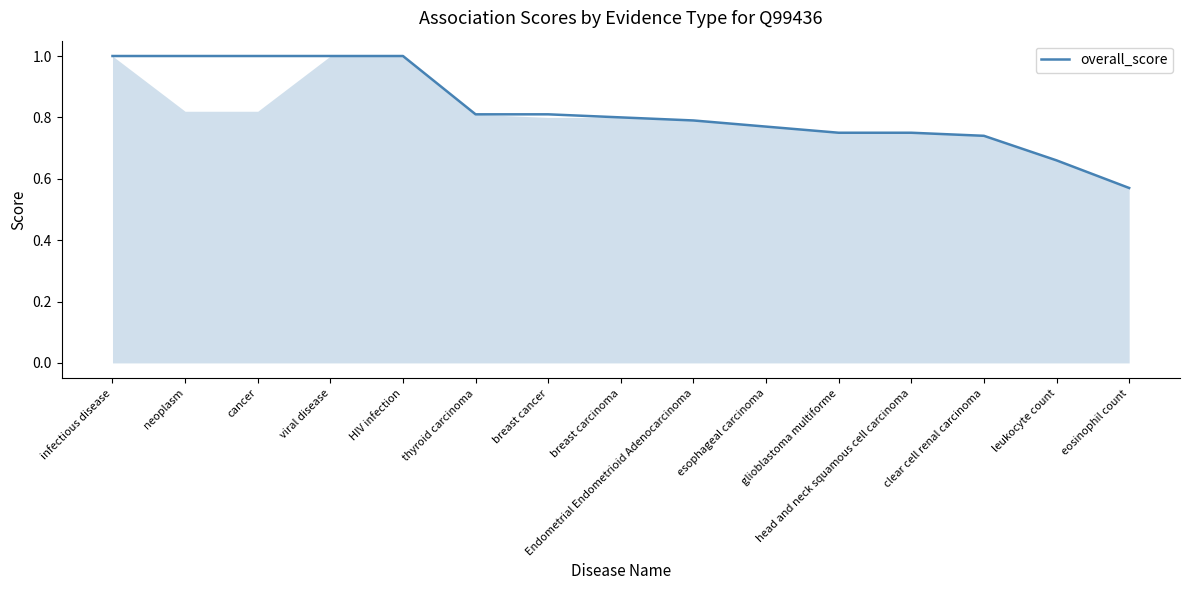

What is the difference between the maximum and minimum values?

0.4